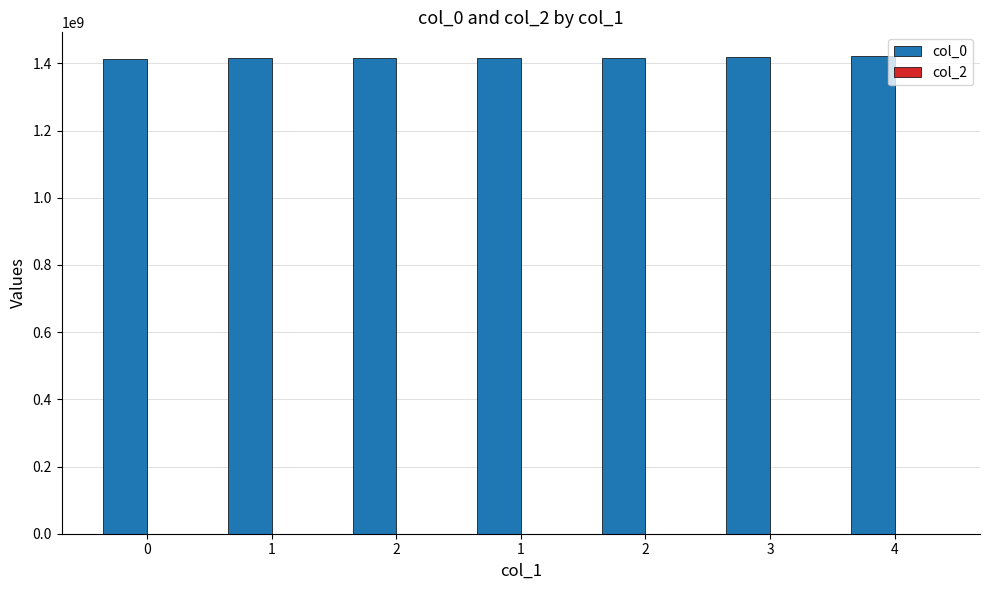

Reading right to left, transcribe all the data shown in this chart.

col_0: 4=1421424196	3=1419508982	2=1417557783	1=1417539782	2=1416009786	1=1415988183	0=1413561571
col_2: 4=0	3=0	2=0	1=0	2=0	1=0	0=0